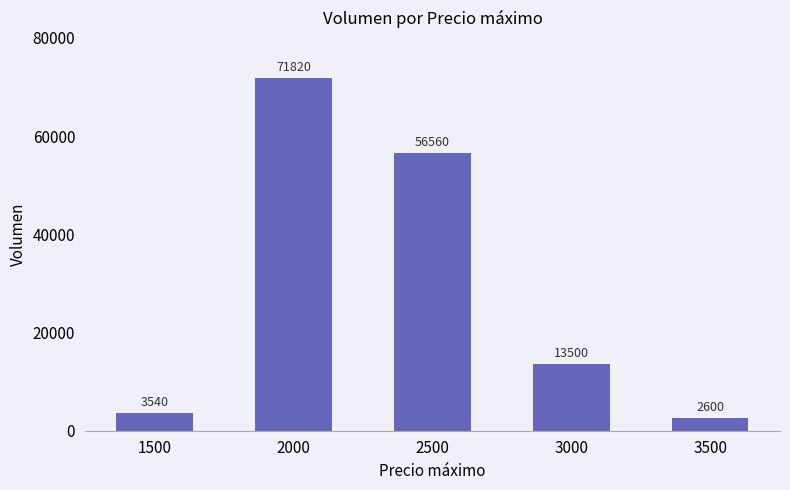

The value at 3500 is 2600. True or false?

True